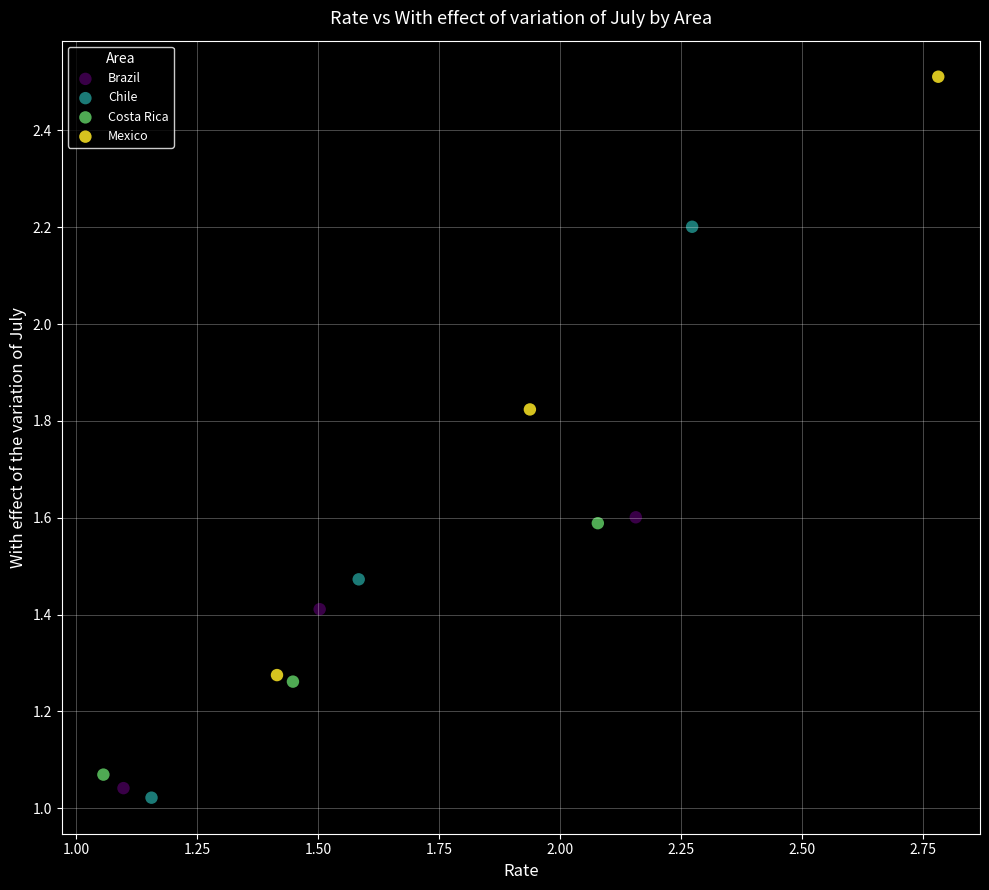

Which series has the largest Y range (max minus min)?

Mexico